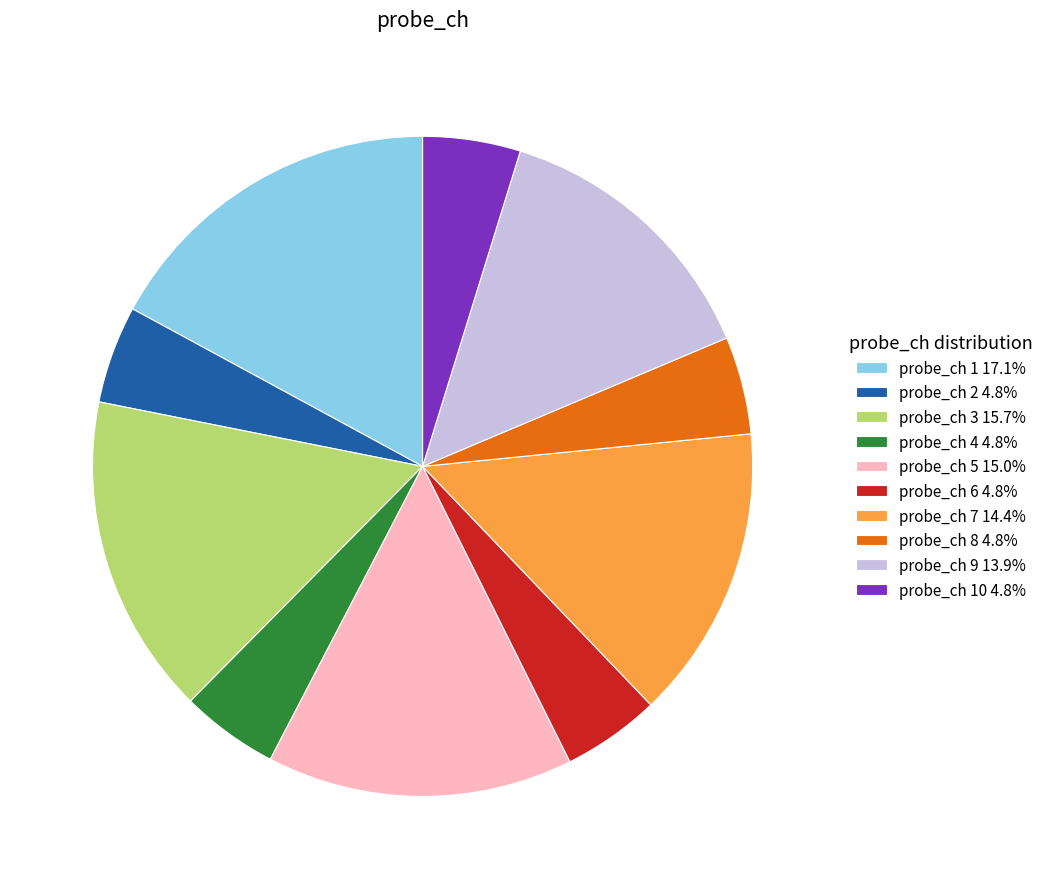

What is the ratio of the value at probe_ch 2 4.8% to the value at probe_ch 8 4.8%?

1.0